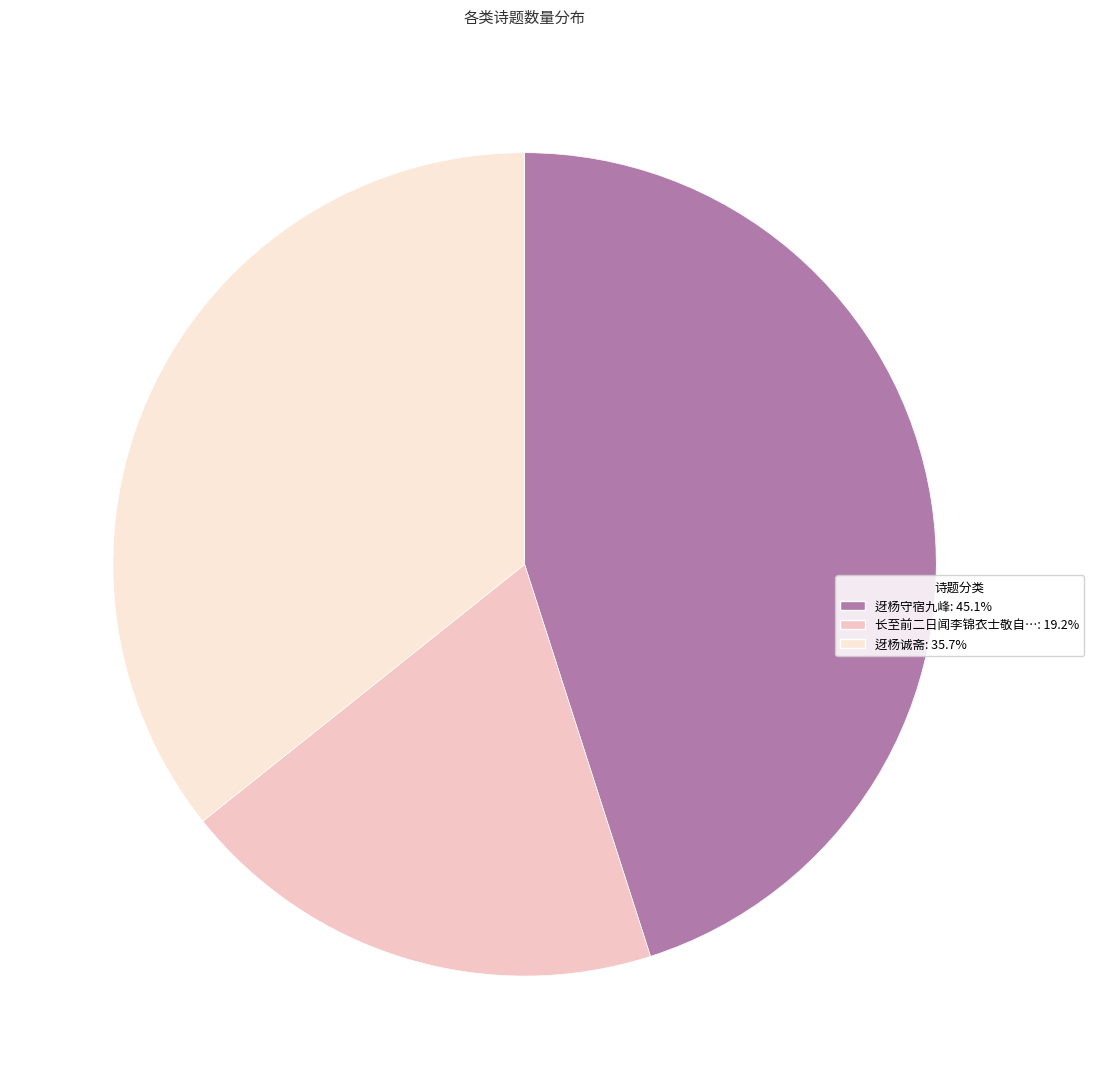

How many slices are in this pie chart?

3